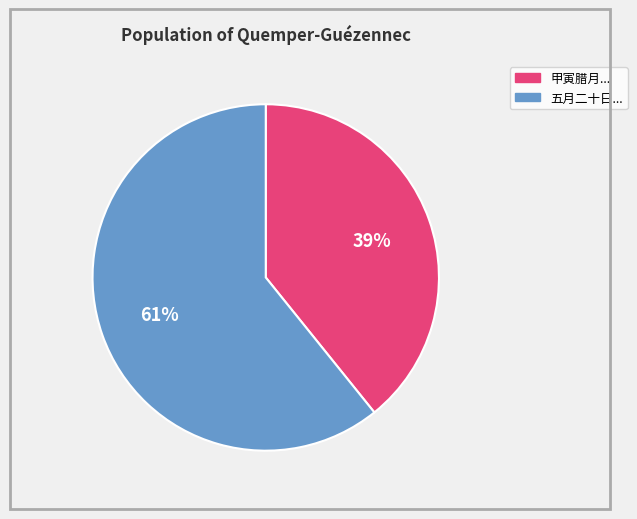

To the nearest percent, what is the average slice percentage?

50%